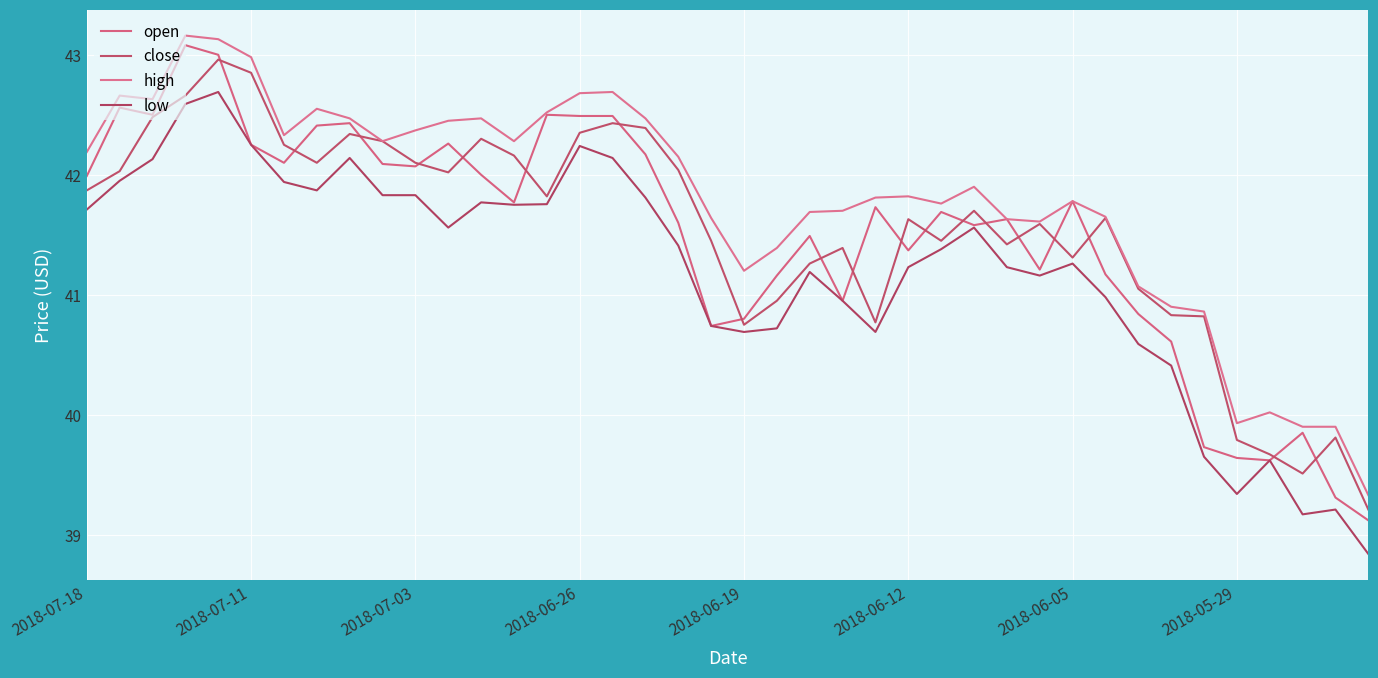

Which series has the widest spread of values?

open